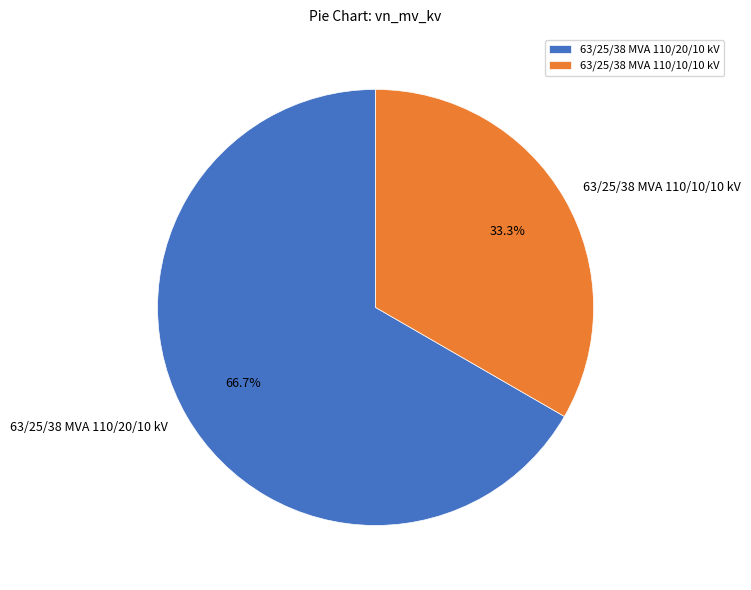

Combined, do 63/25/38 MVA 110/20/10 kV and 63/25/38 MVA 110/10/10 kV account for over 50%?

Yes